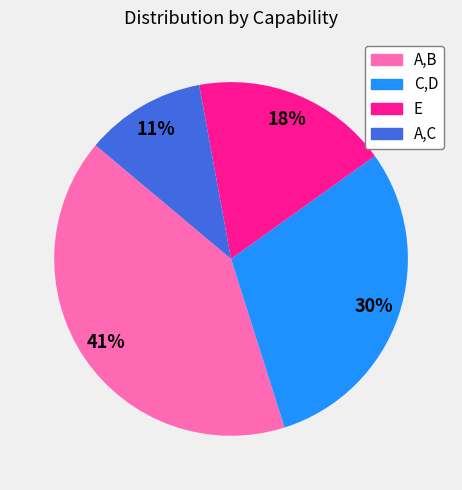

What percentage is the C,D slice, to the nearest percent?

30%